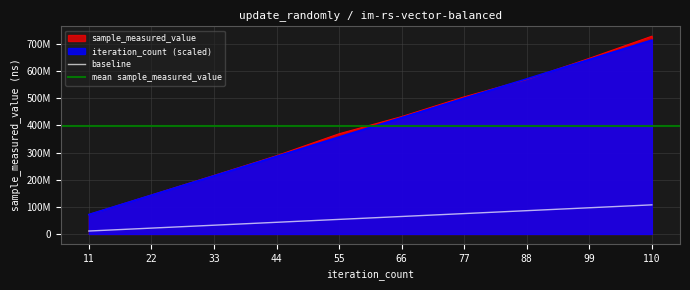

Is the value of sample_measured_value at 77 greater than the value of iteration_count at 88?

No